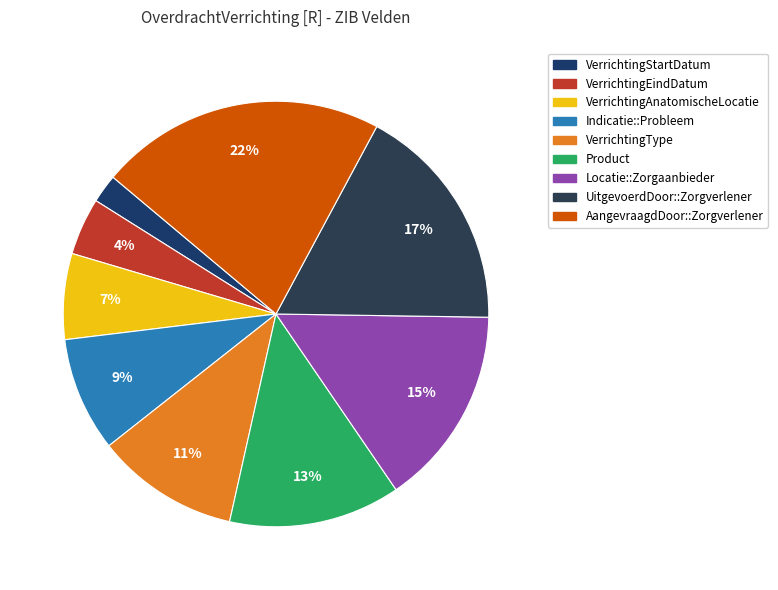

How many slices are in this pie chart?

9